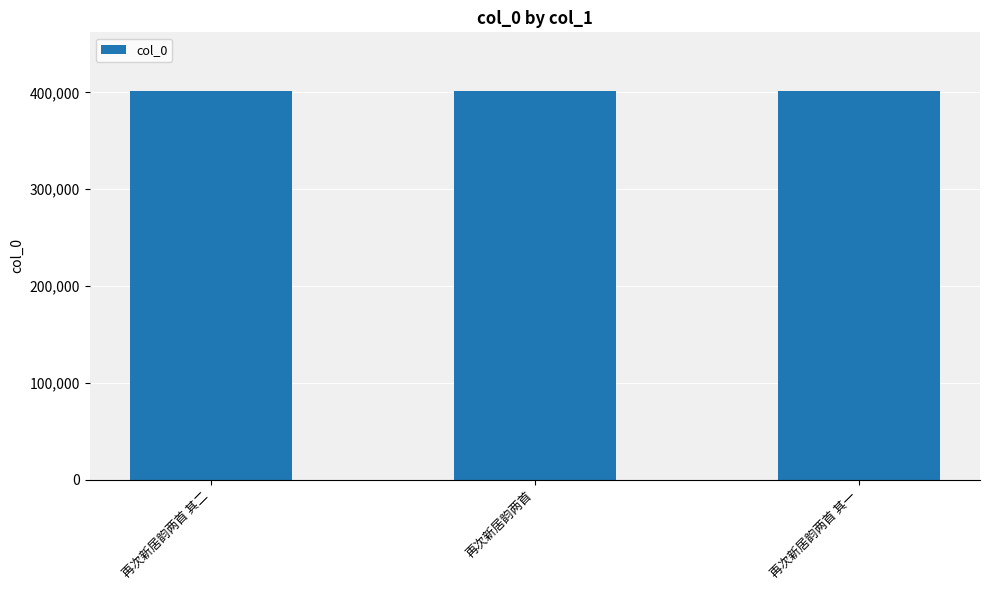

What is the average value?

401591